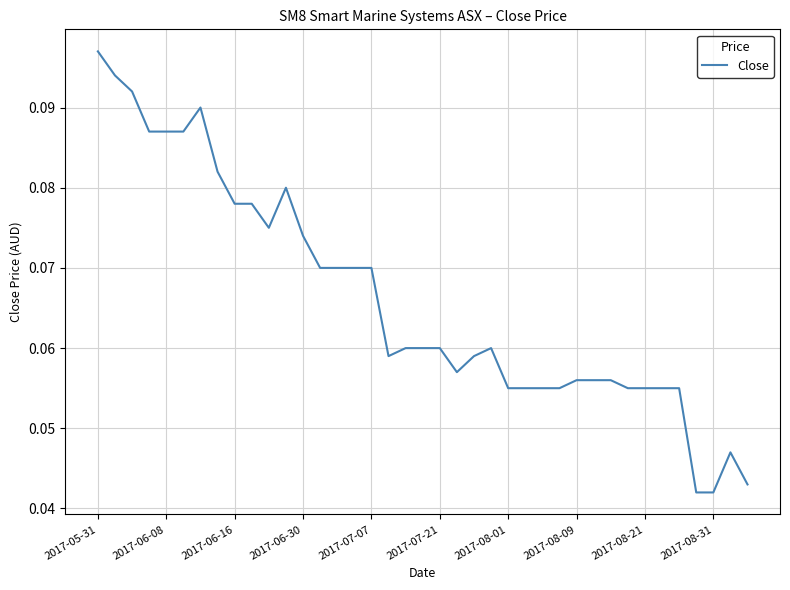

At which category does the chart reach its peak across all series?

2017-05-31